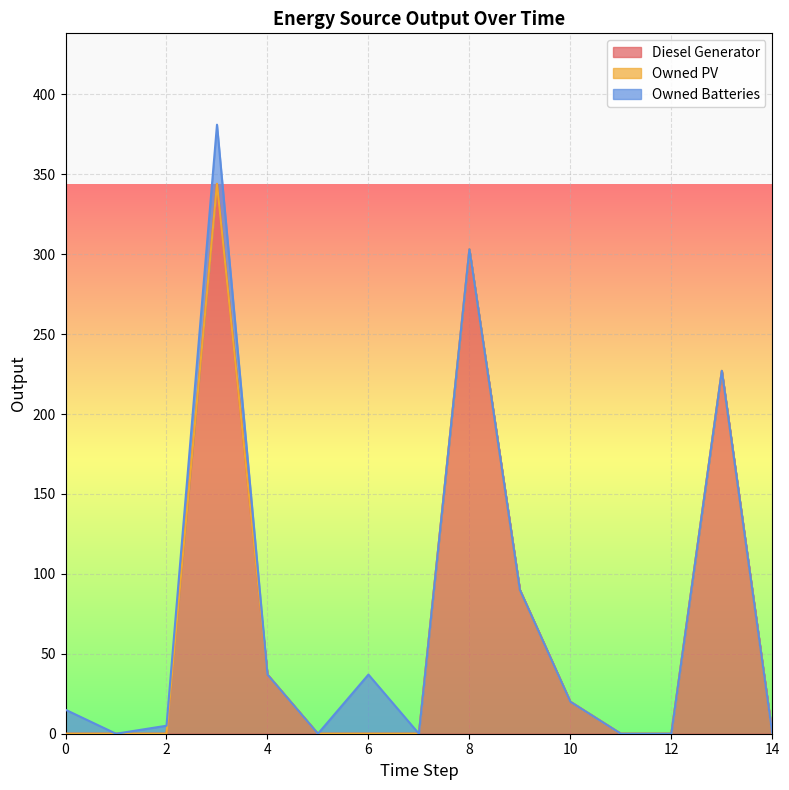

True or false: Owned PV and Diesel Generator cross at least once.

False